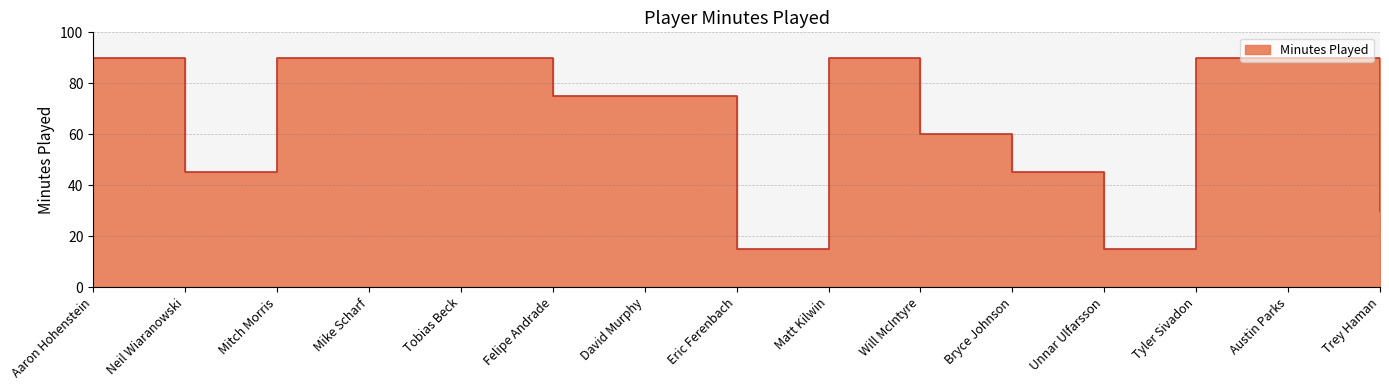

True or false: the data shows 51 at Mitch Morris.

False